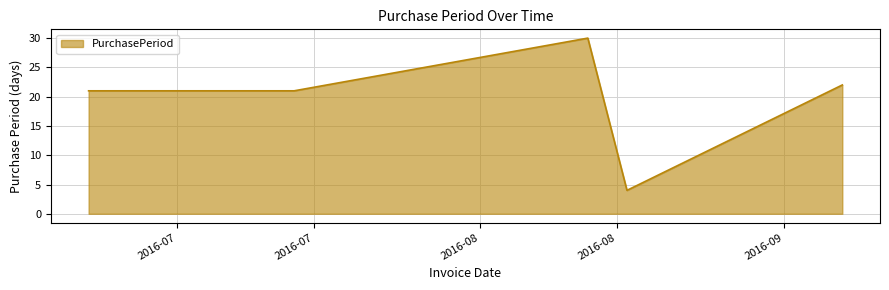

True or false: there are more than 0 points higher than both neighbors.

True